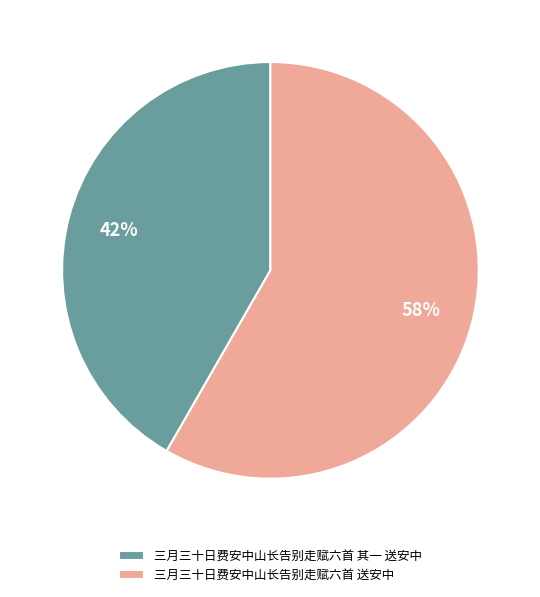

Is it true that 三月三十日费安中山长告别走赋六首 送安中 is 58% of the pie?

True